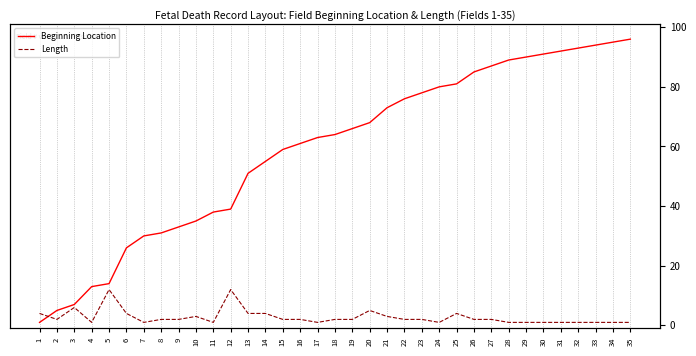

Reading left to right, list all the values displayed in this chart.

Beginning Location: 1=1	2=5	3=7	4=13	5=14	6=26	7=30	8=31	9=33	10=35	11=38	12=39	13=51	14=55	15=59	16=61	17=63	18=64	19=66	20=68	21=73	22=76	23=78	24=80	25=81	26=85	27=87	28=89	29=90	30=91	31=92	32=93	33=94	34=95	35=96
Length: 1=4	2=2	3=6	4=1	5=12	6=4	7=1	8=2	9=2	10=3	11=1	12=12	13=4	14=4	15=2	16=2	17=1	18=2	19=2	20=5	21=3	22=2	23=2	24=1	25=4	26=2	27=2	28=1	29=1	30=1	31=1	32=1	33=1	34=1	35=1